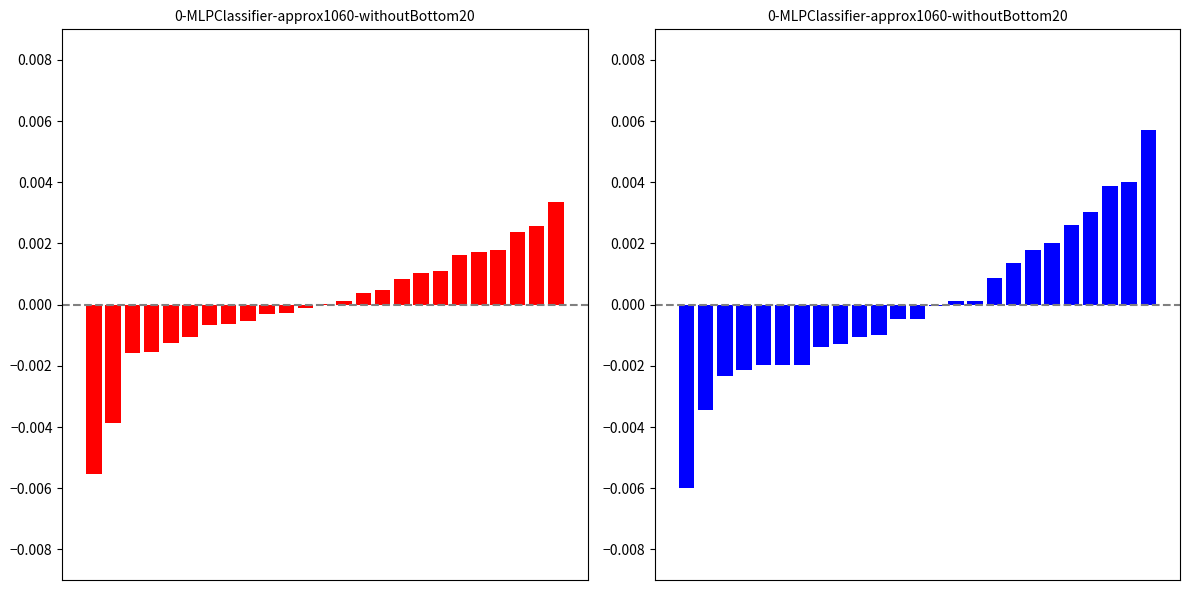

How many groups of bars are there?

25